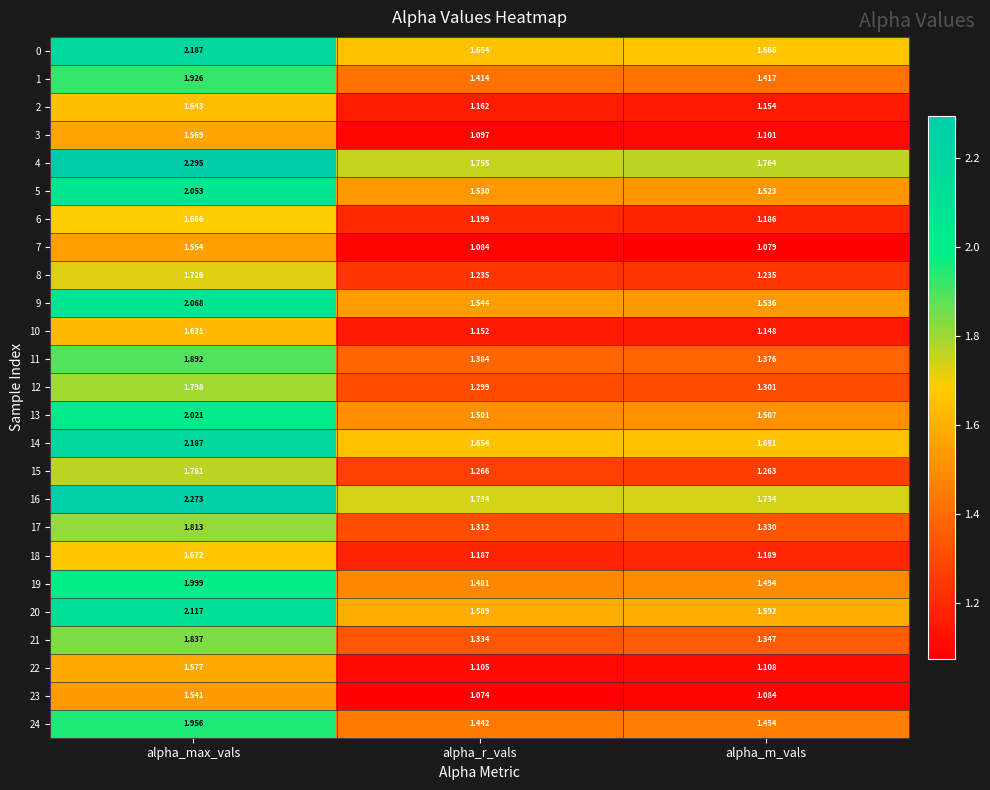

Which series has the largest total across all categories?

4